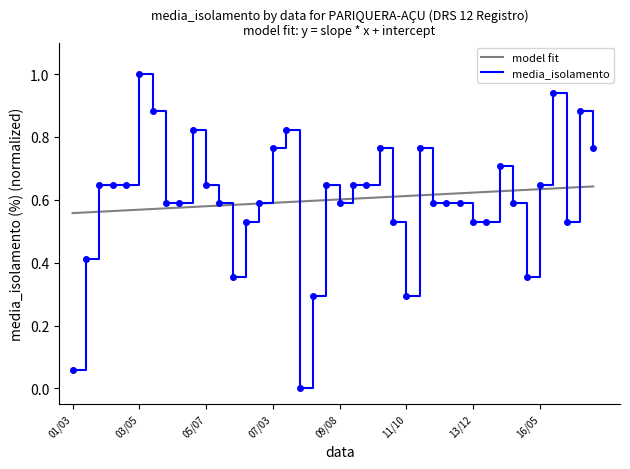

Is it true that the value at 11/07 is 0.2?

False